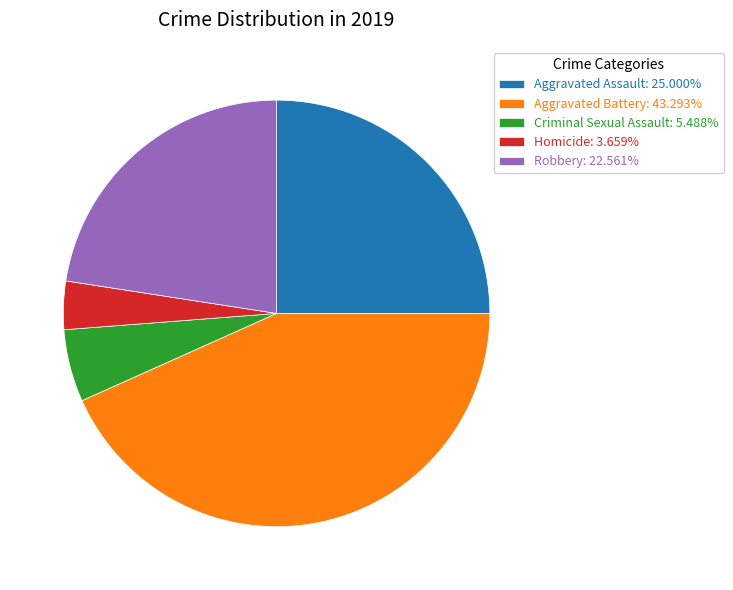

What is the largest slice in the pie chart?

Aggravated Battery